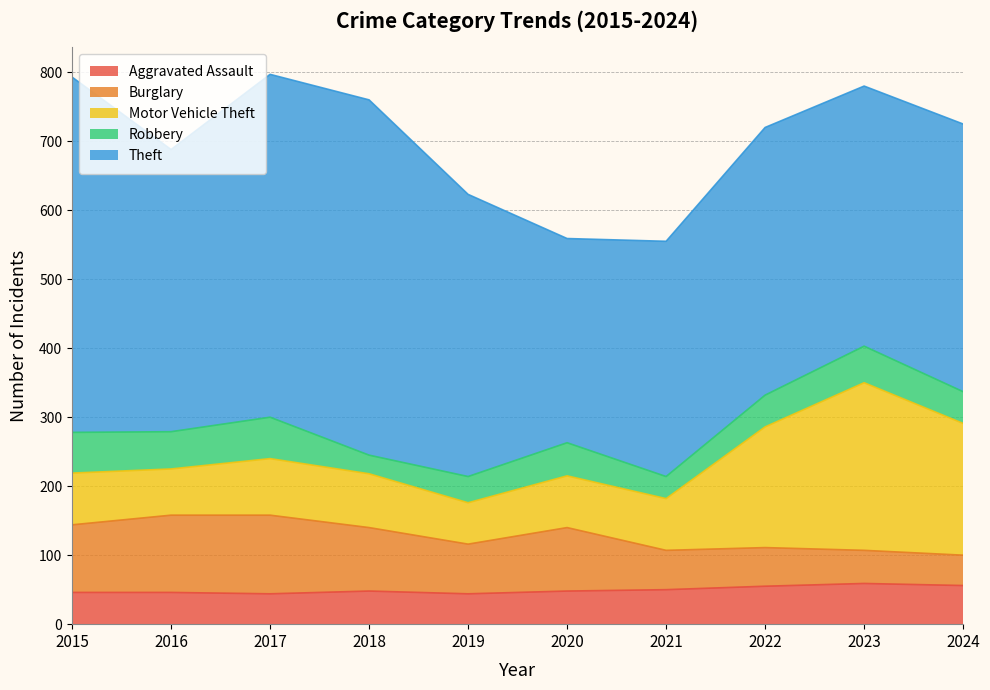

Between 2016 and 2021, which series saw the biggest shift?

Theft